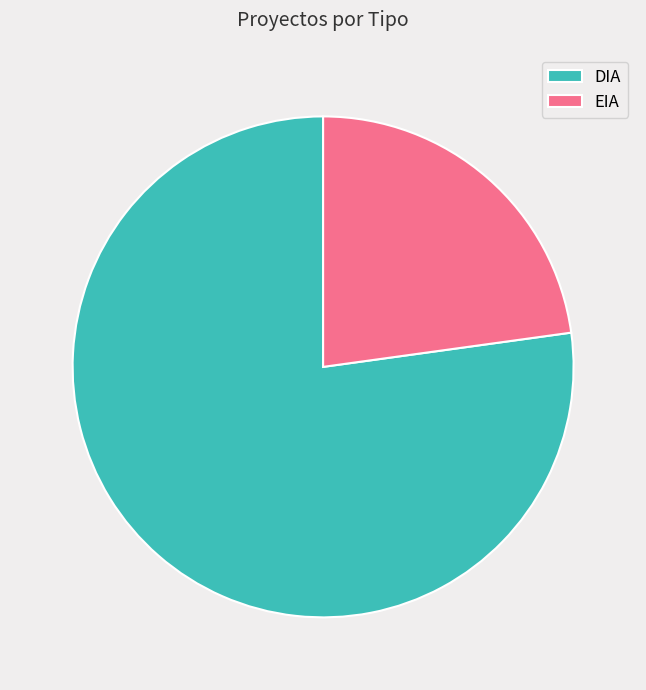

The DIA slice represents 68% of the pie. True or false?

False